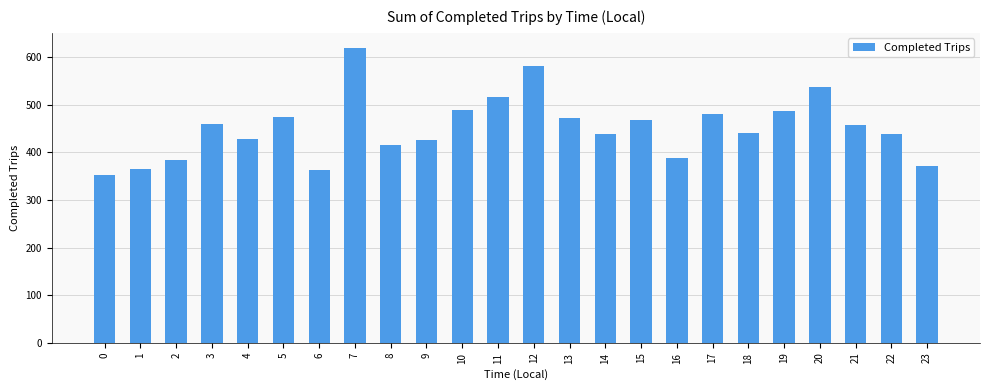

What is the value of the 10th bar from the left?

425